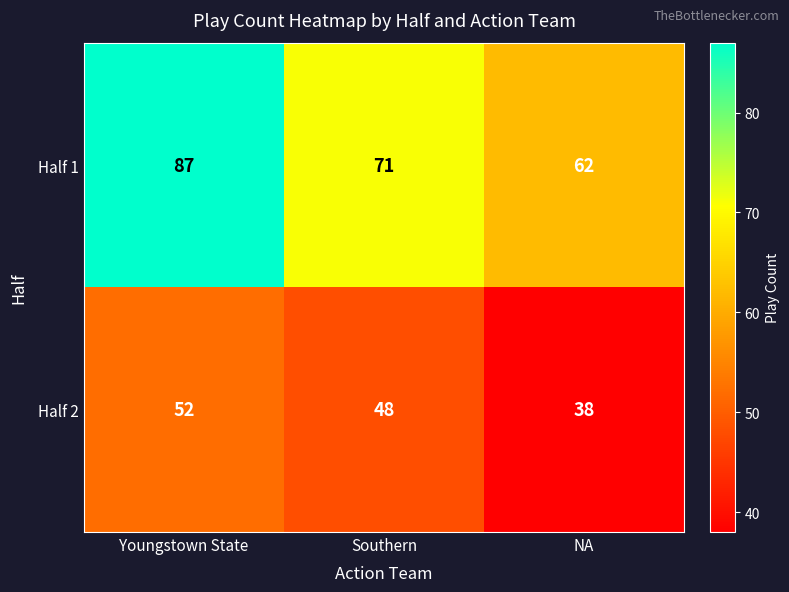

What is the spread (max minus min) of values at Youngstown State?

35